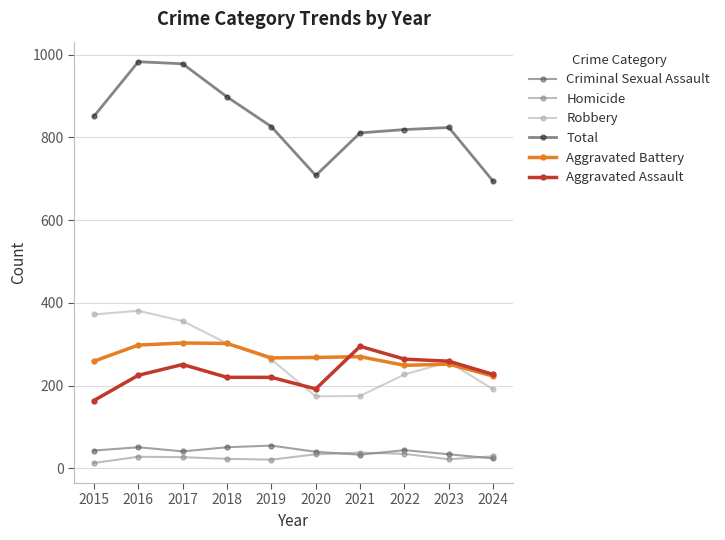

True or false: Criminal Sexual Assault has a value of 51 at 2018.

True